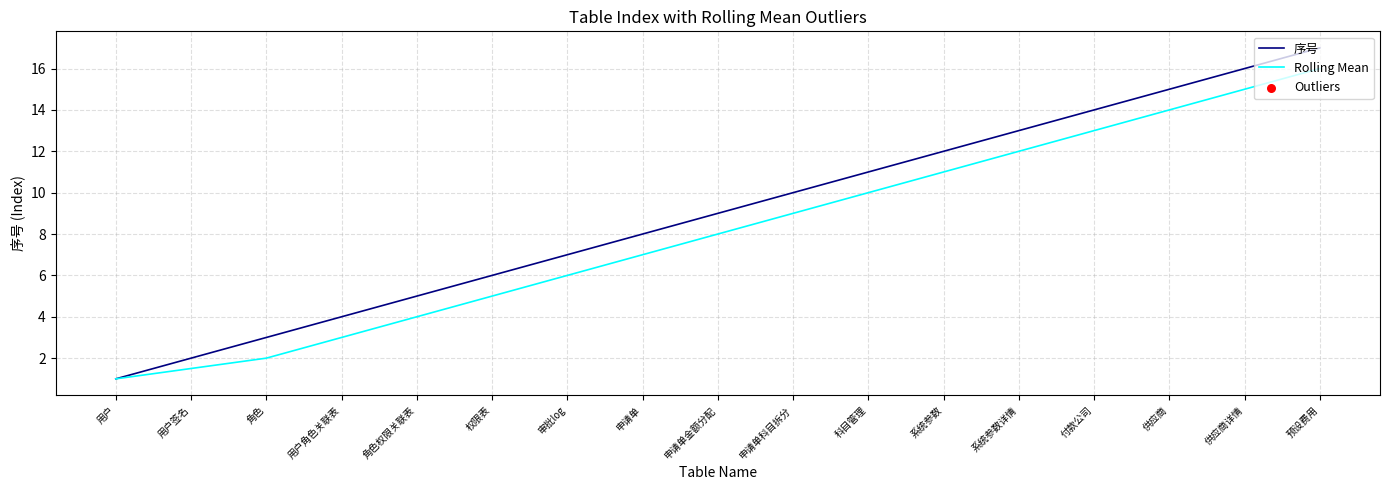

Which series changed the most between 用户 and 申请单?

序号